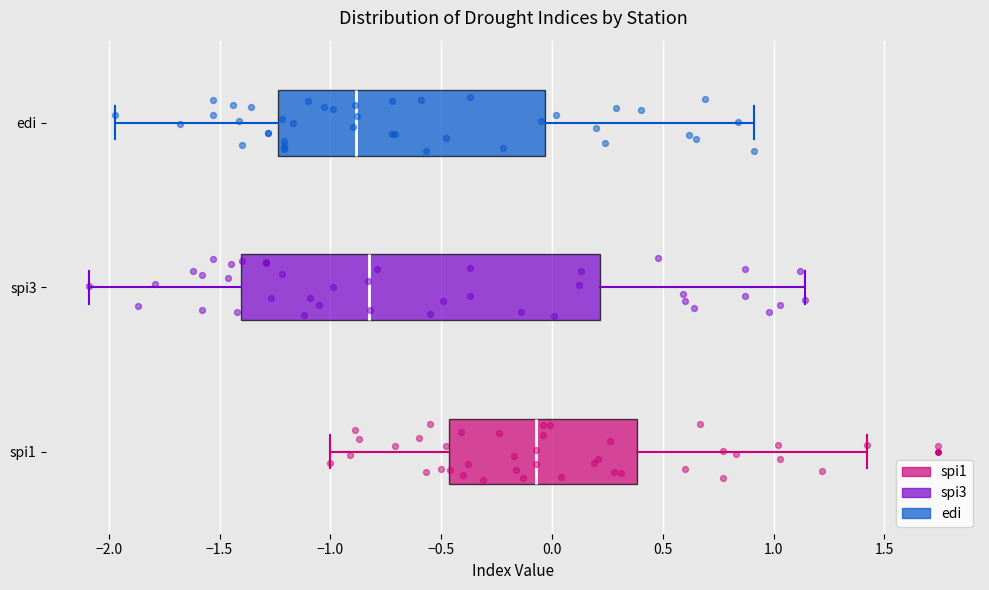

Which box has the furthest to the left median line?

edi